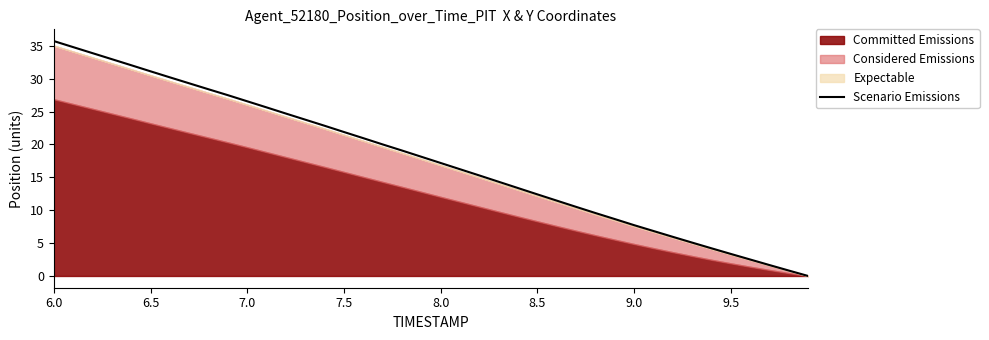

How many values are above zero?

39